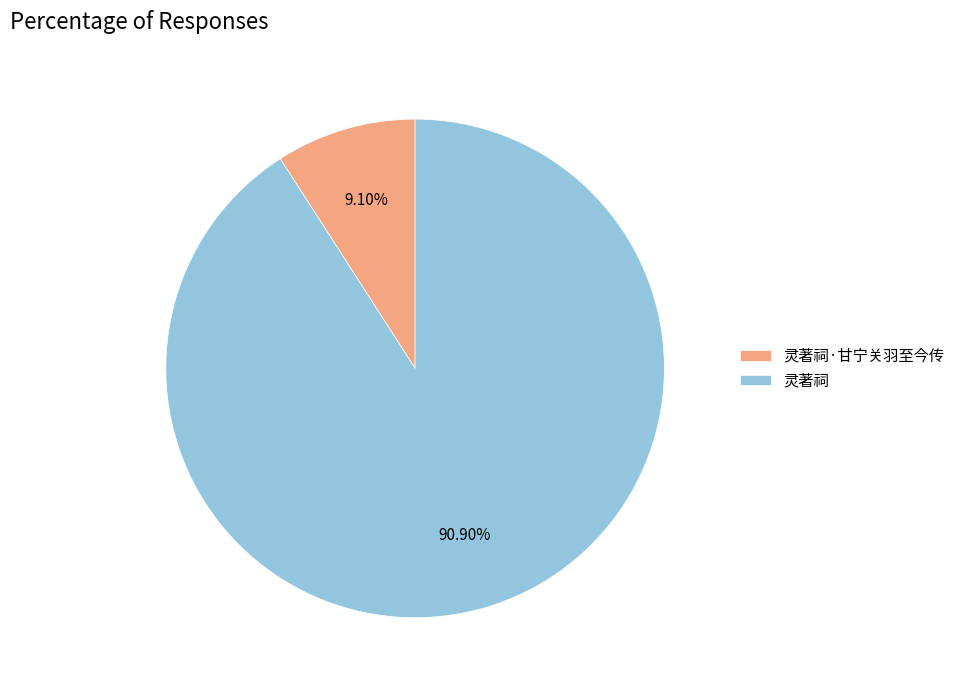

How much of the chart is everything except 灵著祠·甘宁关羽至今传?

90.9%